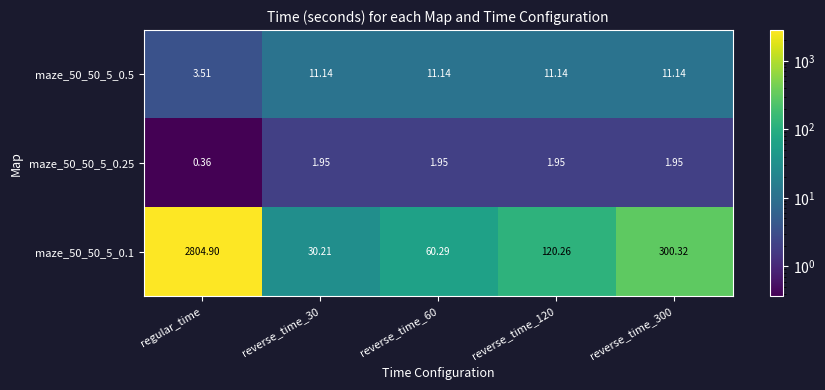

At regular_time, list the series in order from largest to smallest.

maze_50_50_5_0.1, maze_50_50_5_0.5, maze_50_50_5_0.25